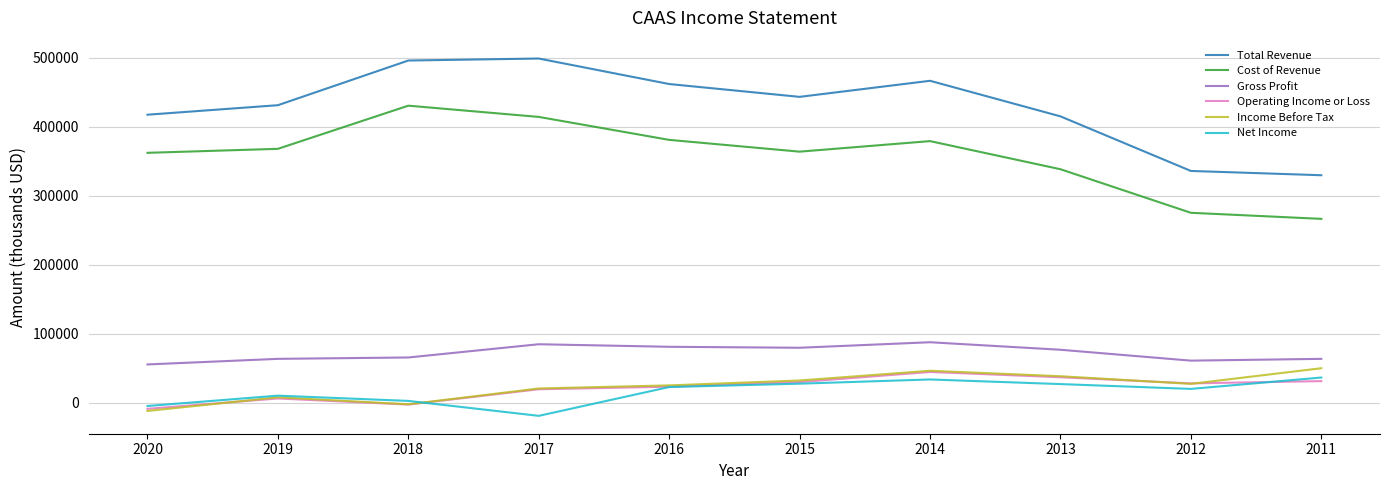

What is the smallest value displayed?

-19300